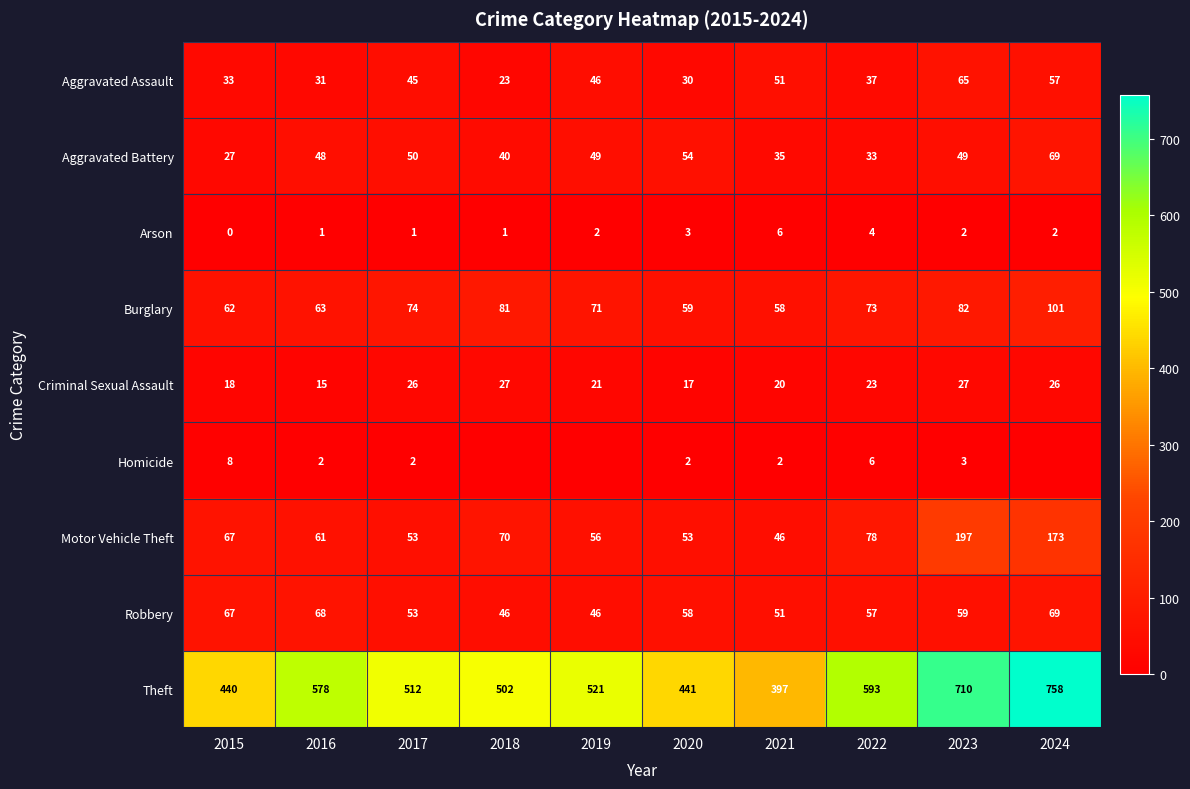

Is it true that Criminal Sexual Assault equals 20 at 2021?

True